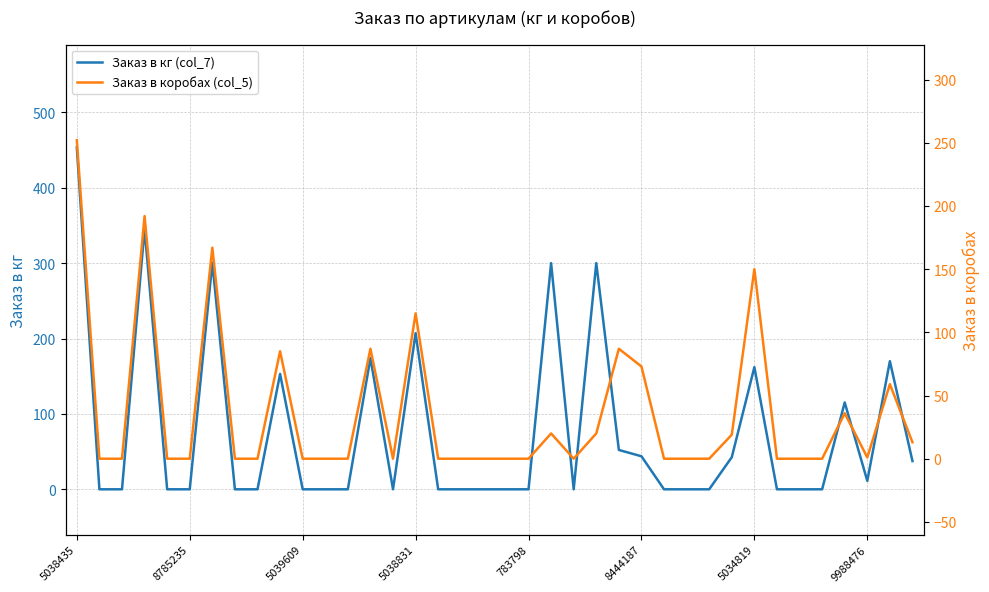

Which series has the largest total across all categories?

Заказ в кг (col_7)